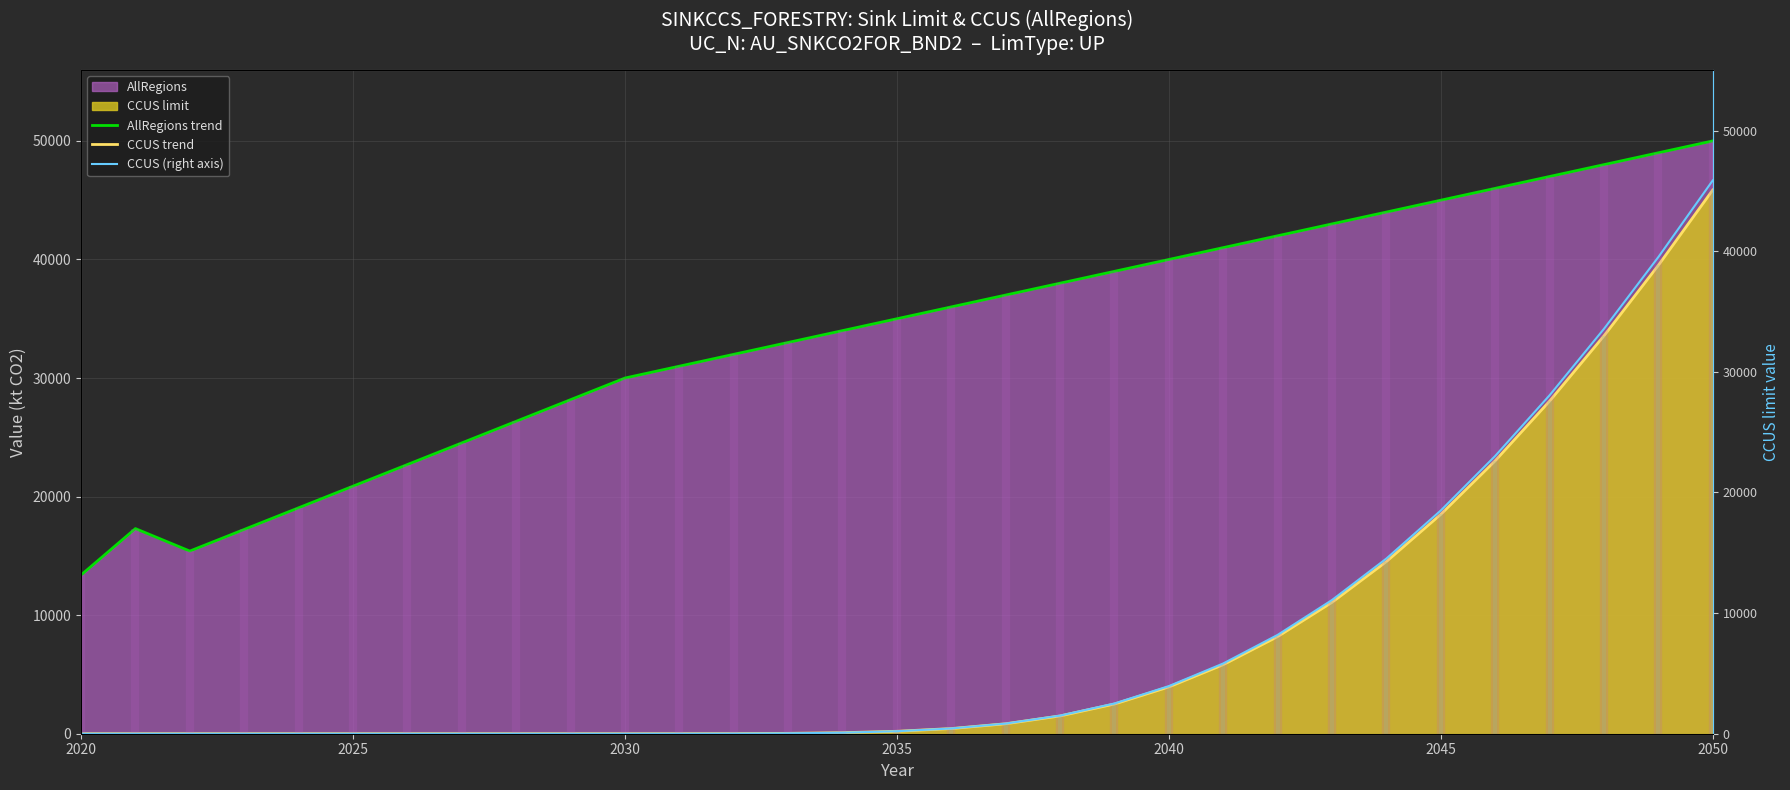

True or false: AllRegions trend and CCUS trend intersect in this chart.

False